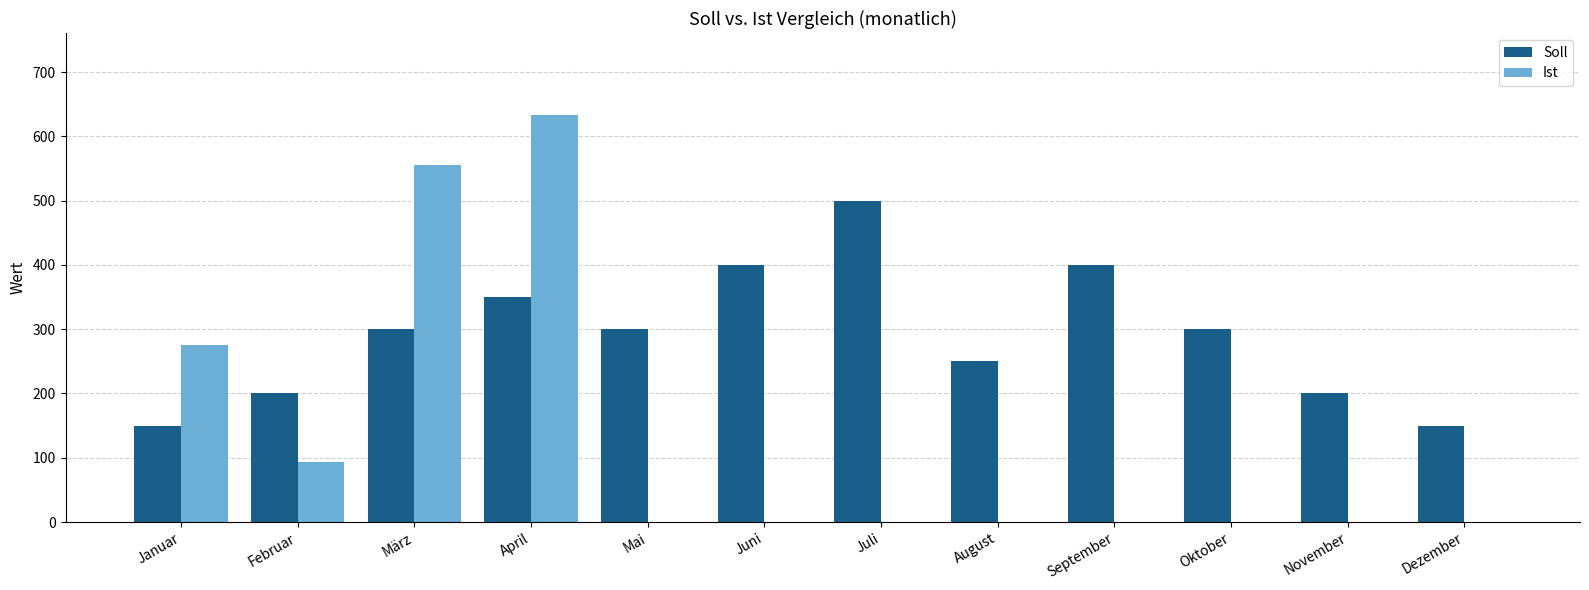

What is the maximum value shown in the chart?

634